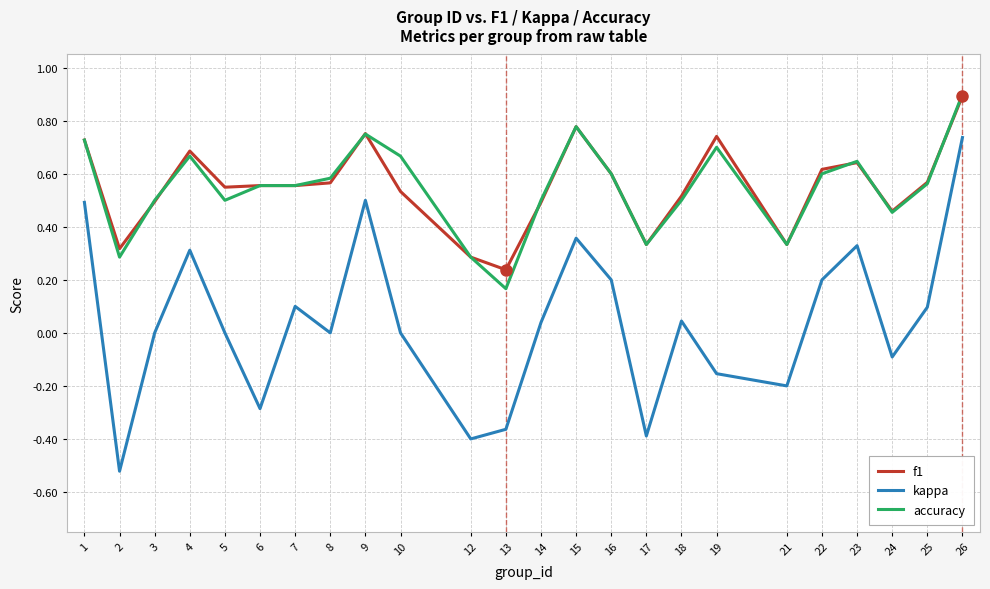

At which label does f1 reach its minimum?

13